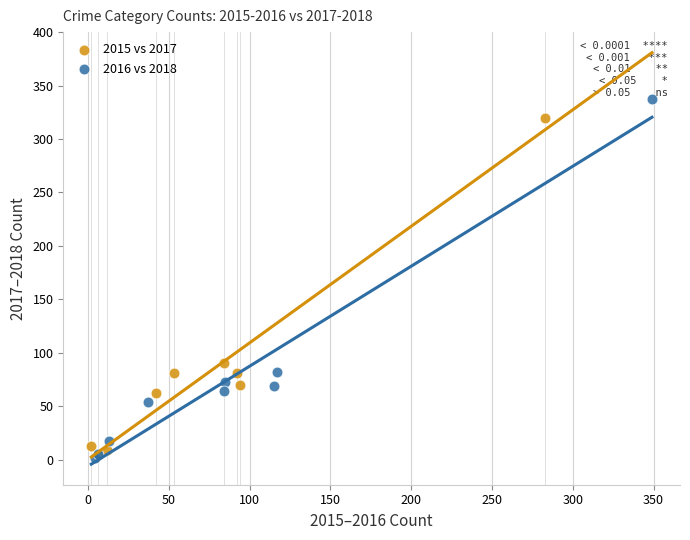

Which series reaches the maximum Y coordinate?

2016 vs 2018